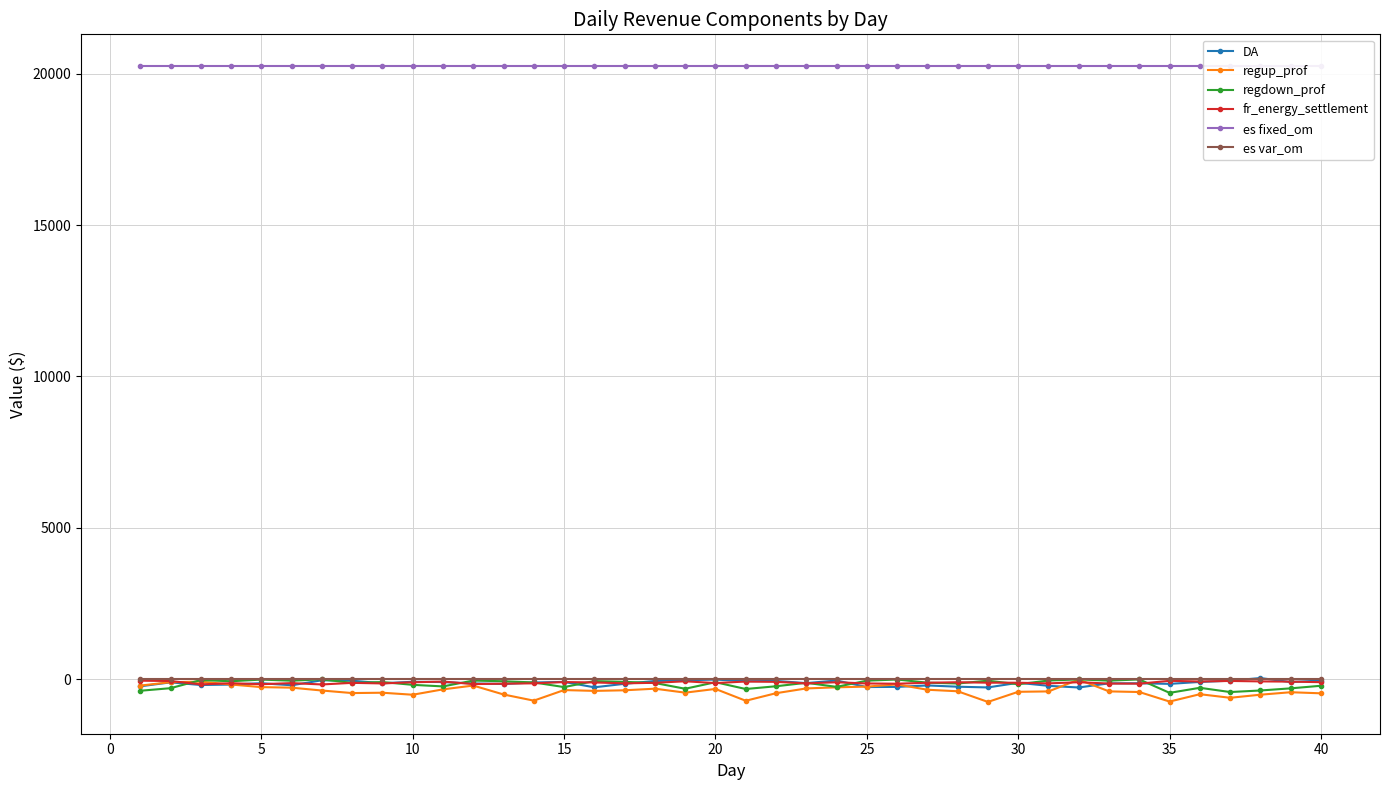

Is the value of es var_om at 10 greater than the value of regdown_prof at 15?

Yes